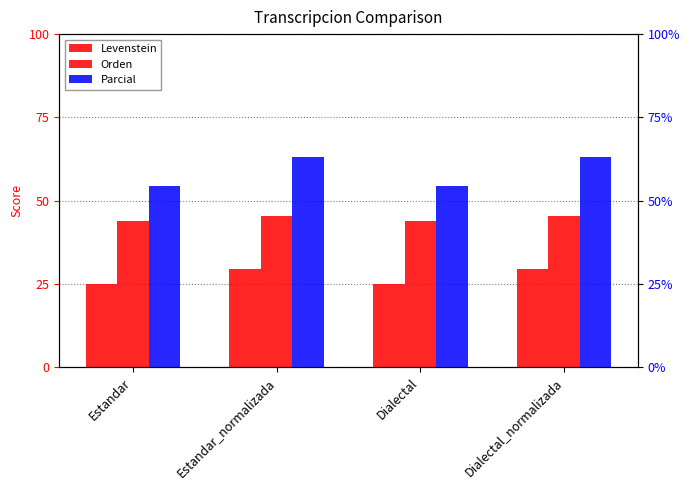

Which series has the largest range (max minus min)?

Parcial